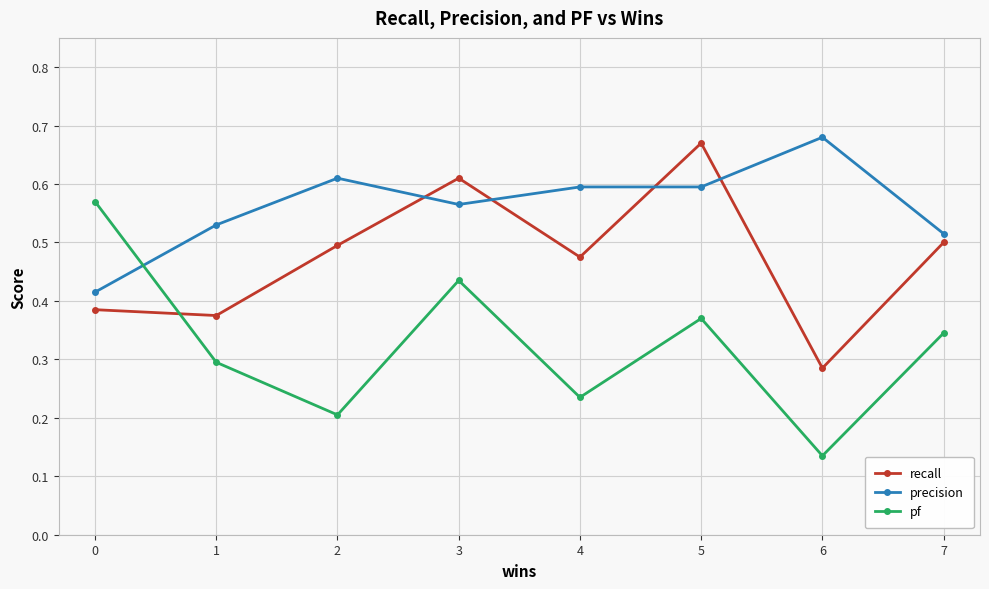

At which category is the sum across all series the highest?

5